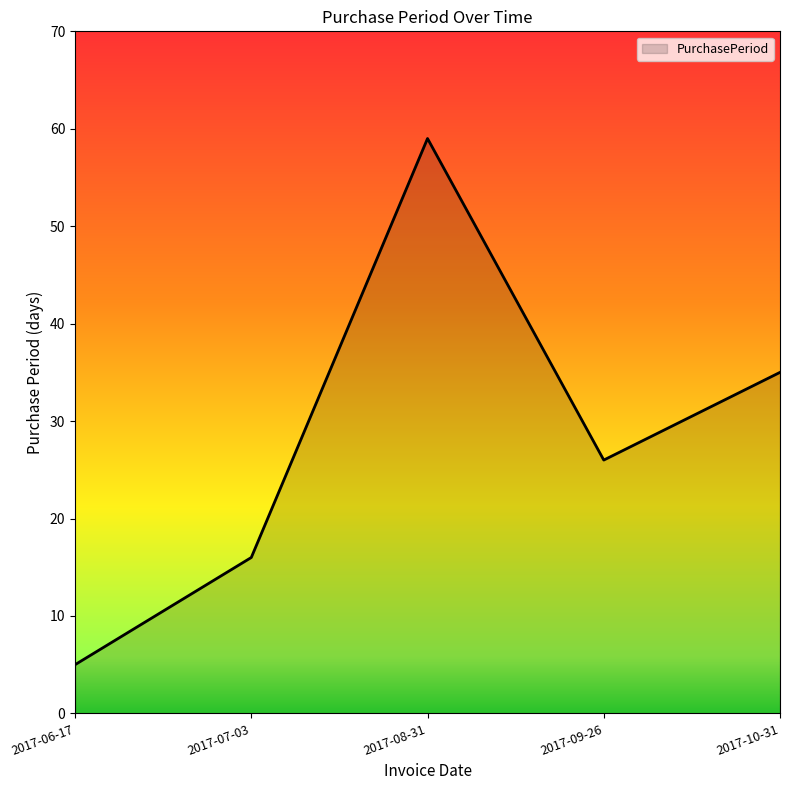

Which label corresponds to the smallest value in the chart?

2017-06-17